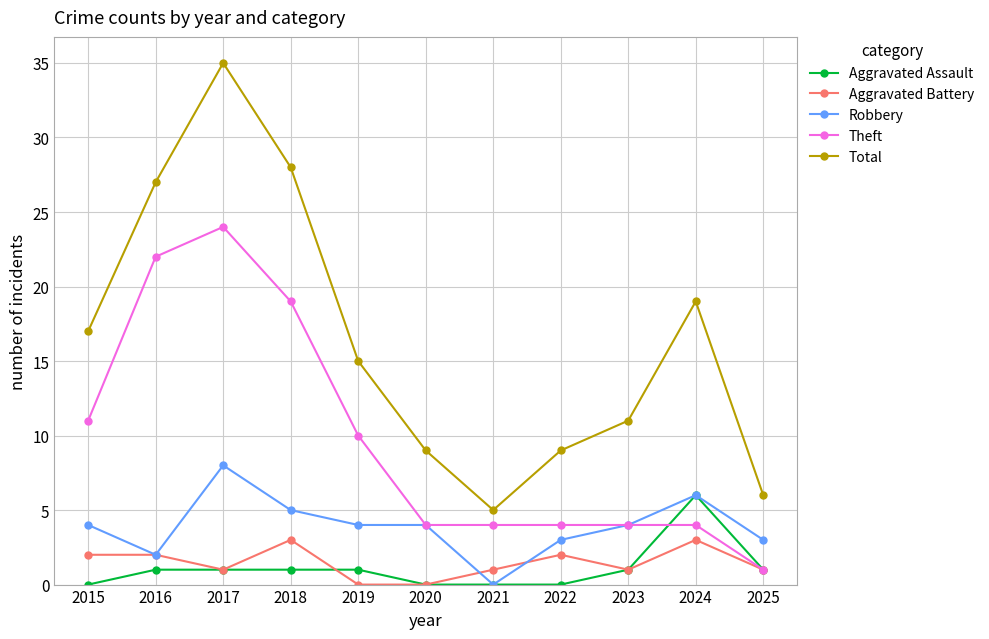

What is the difference between the second highest and minimum values in the Aggravated Battery series?

3